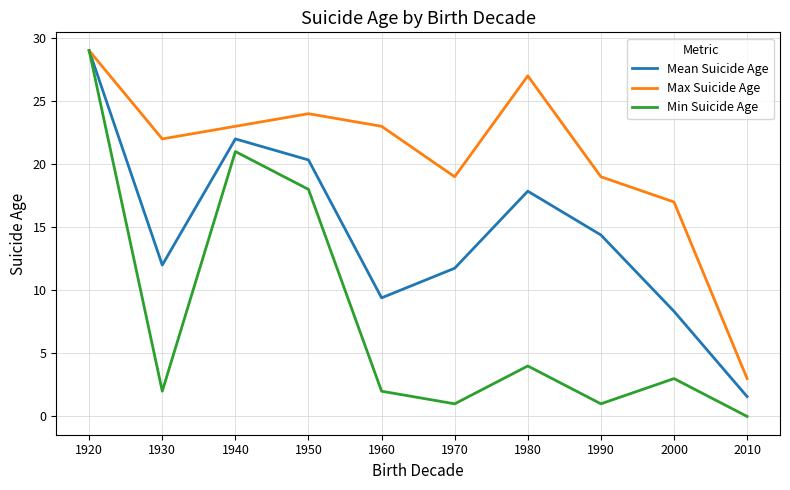

Rank the series by their average value, from highest to lowest.

Max Suicide Age, Mean Suicide Age, Min Suicide Age